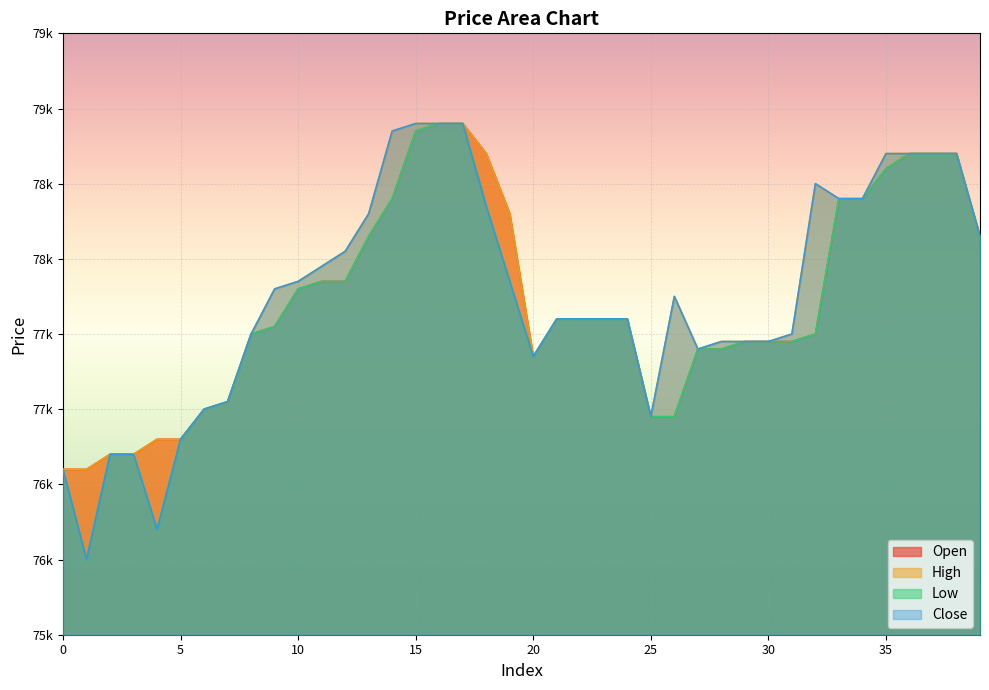

The value of close at 11 is 77950. True or false?

True